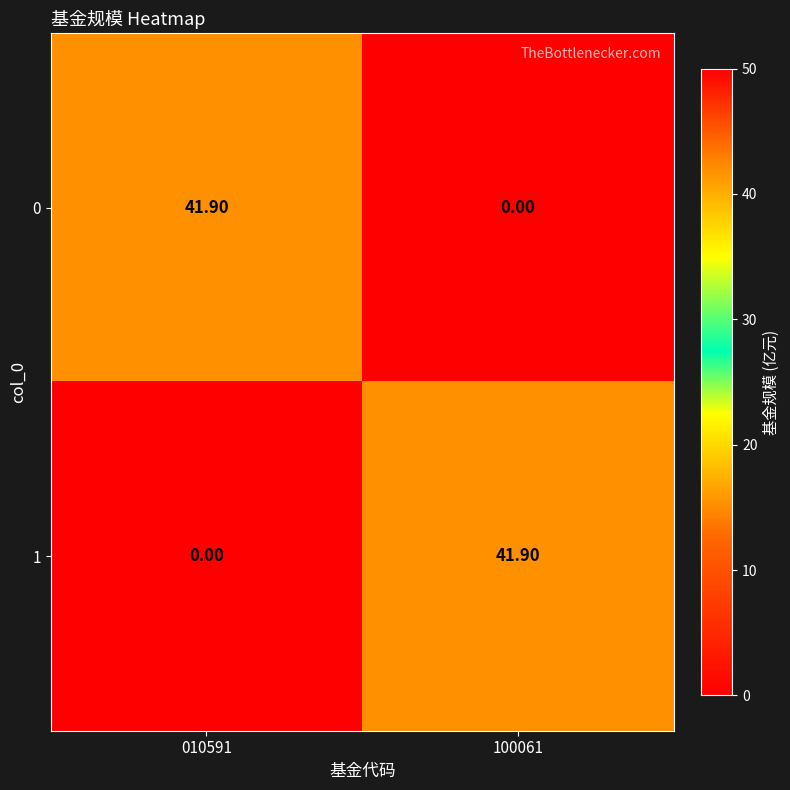

At 010591, list the series in order from smallest to largest.

1, 0